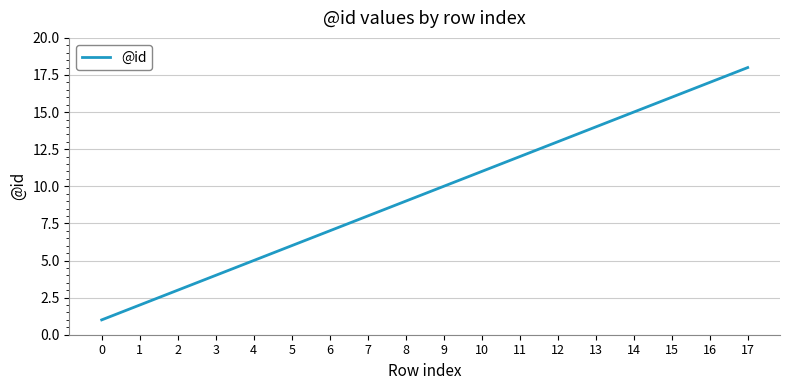

Does the chart have visible grid lines?

Yes